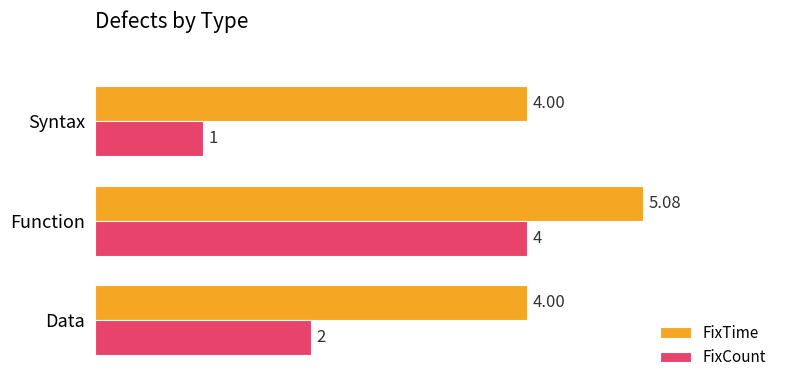

Which series has the largest total across all categories?

FixTime